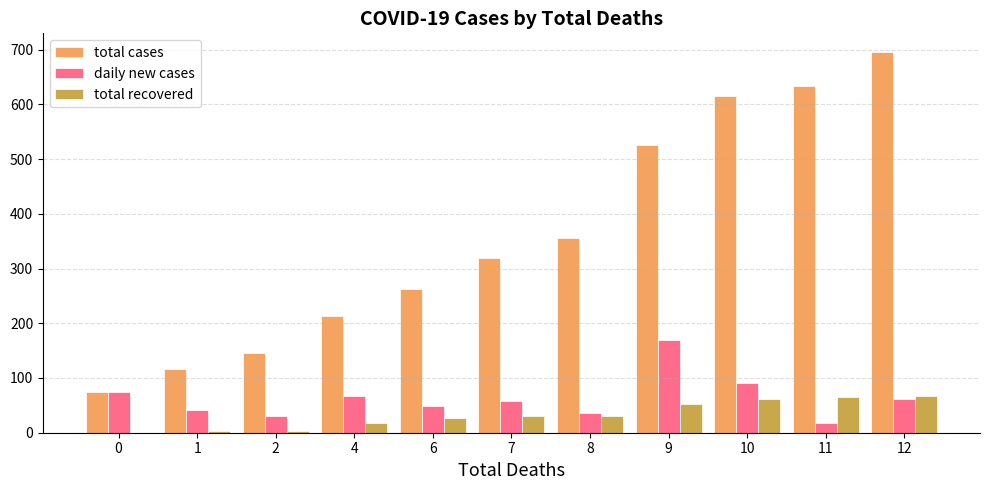

Reading left to right, list all the values displayed in this chart.

total cases: 0=75	1=116	2=146	4=214	6=262	7=320	8=356	9=526	10=616	11=633	12=695
daily new cases: 0=75	1=41	2=30	4=68	6=48	7=58	8=36	9=170	10=90	11=17	12=62
total recovered: 0=0	1=3	2=3	4=18	6=26	7=30	8=30	9=52	10=61	11=65	12=68